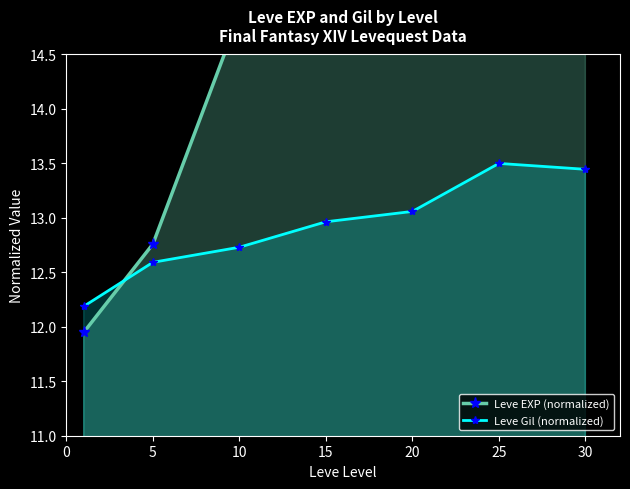

Which category has the highest value in the Leve EXP (normalized) series?

30